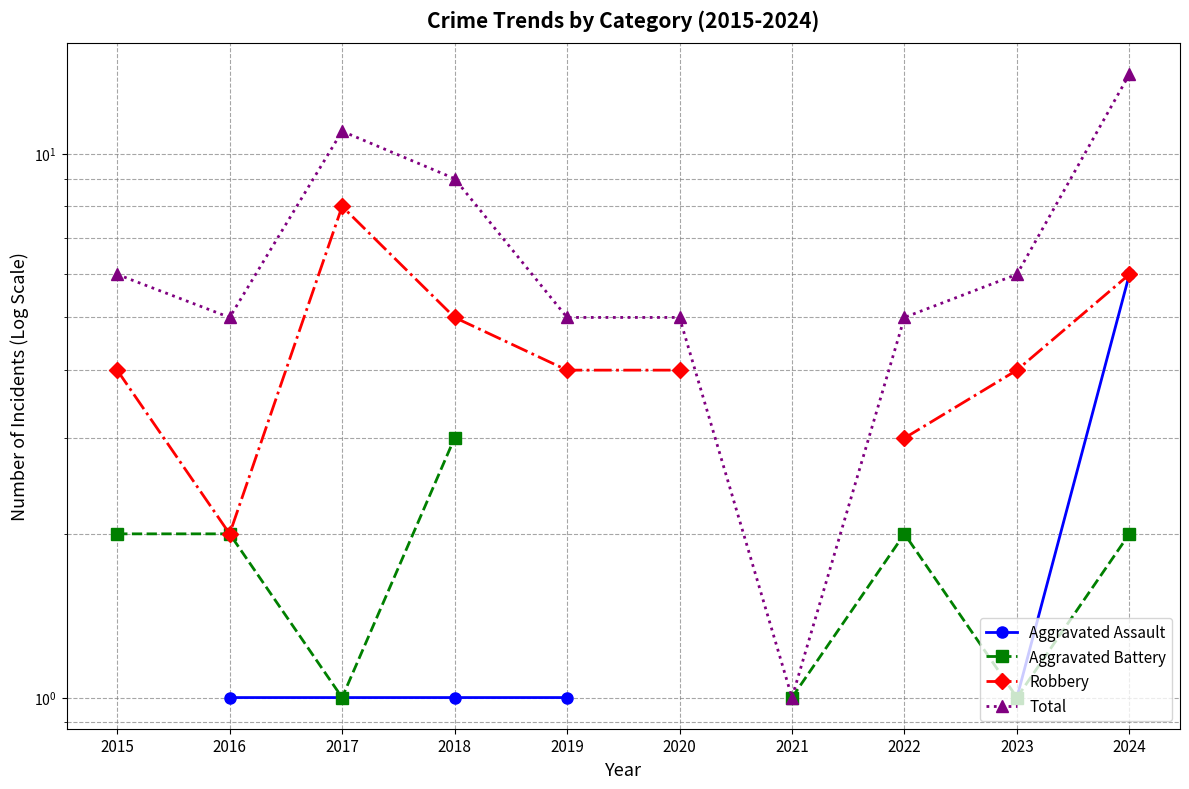

Read the Aggravated Assault value at 2016.

1.0